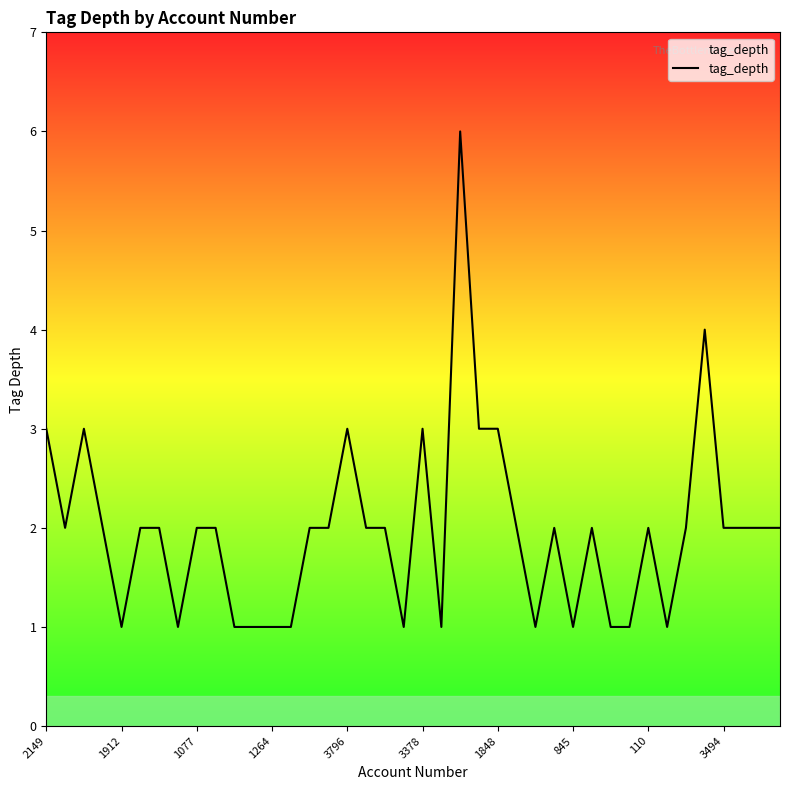

What is the maximum value shown in the chart?

6